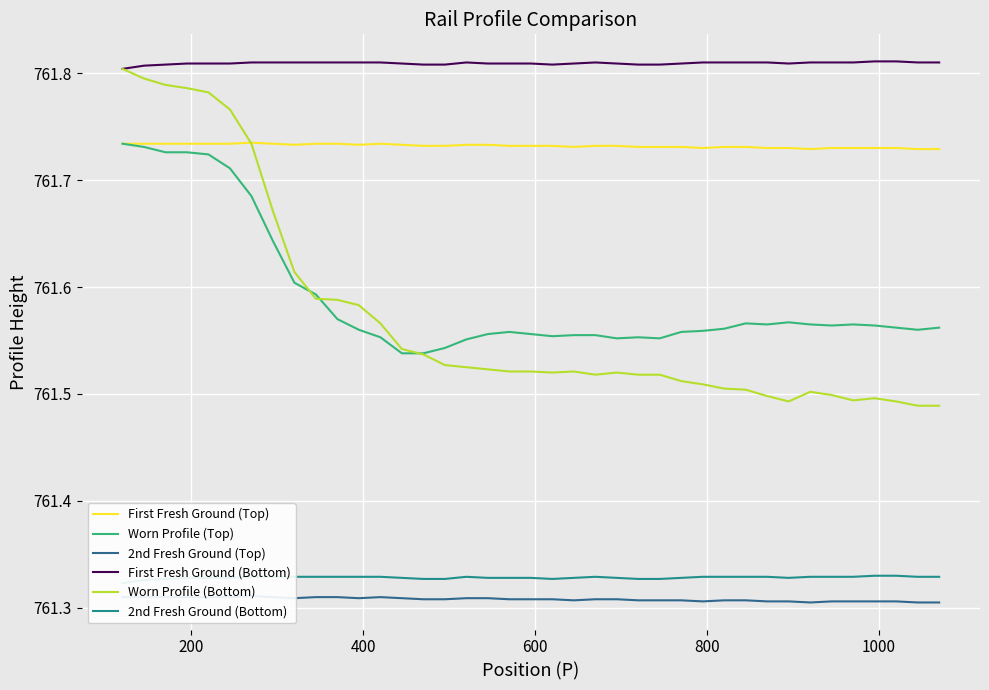

True or false: First Fresh Ground (Top) and First Fresh Ground (Bottom) cross at least once.

False